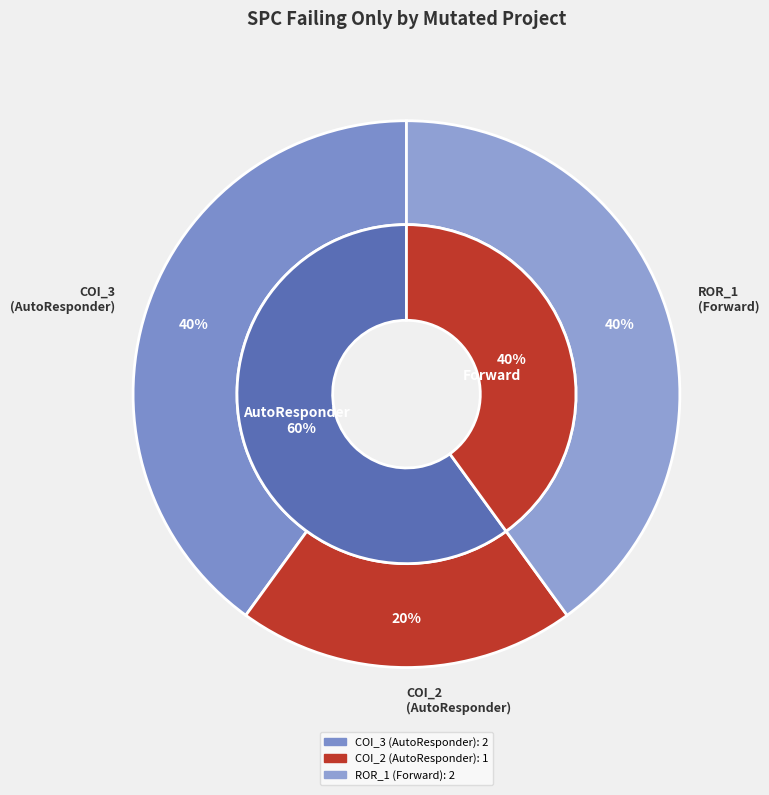

To the nearest percent, what is the average slice percentage?

33%